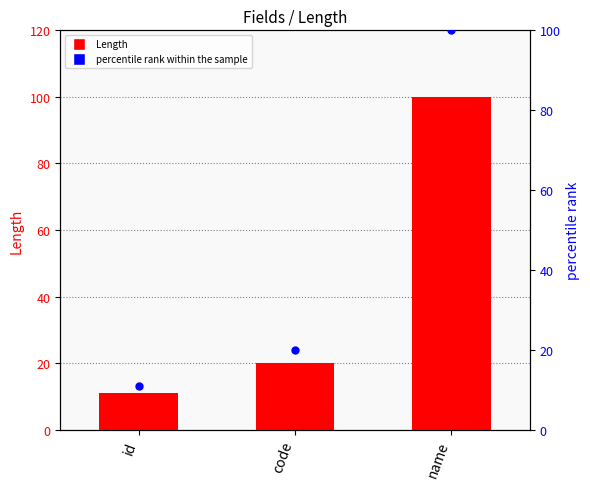

What is the total value across all series at id?

22